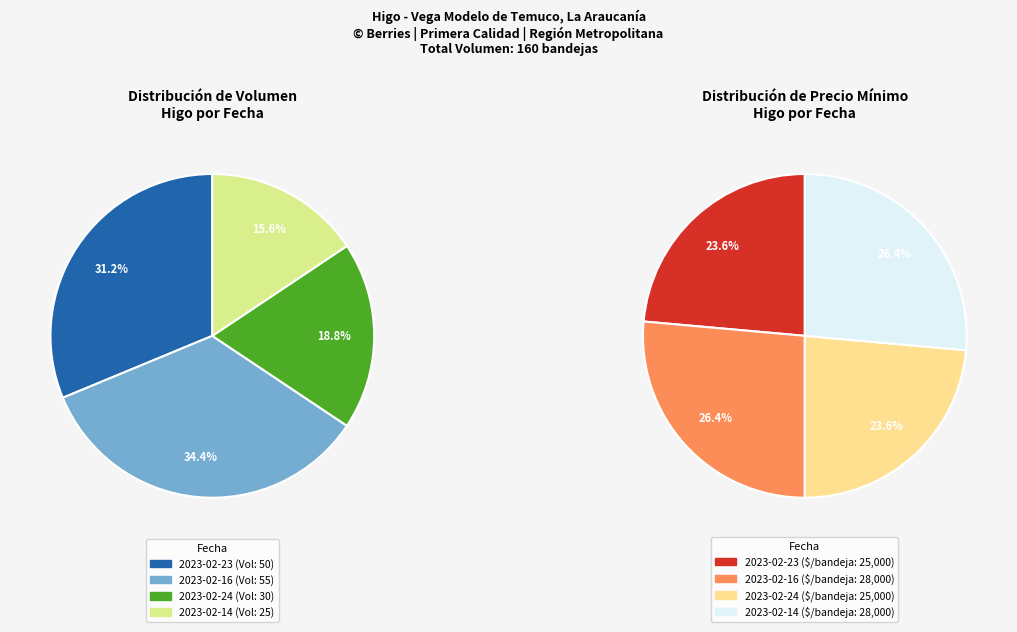

What percentage is NOT represented by 2023-02-23?

68.8%